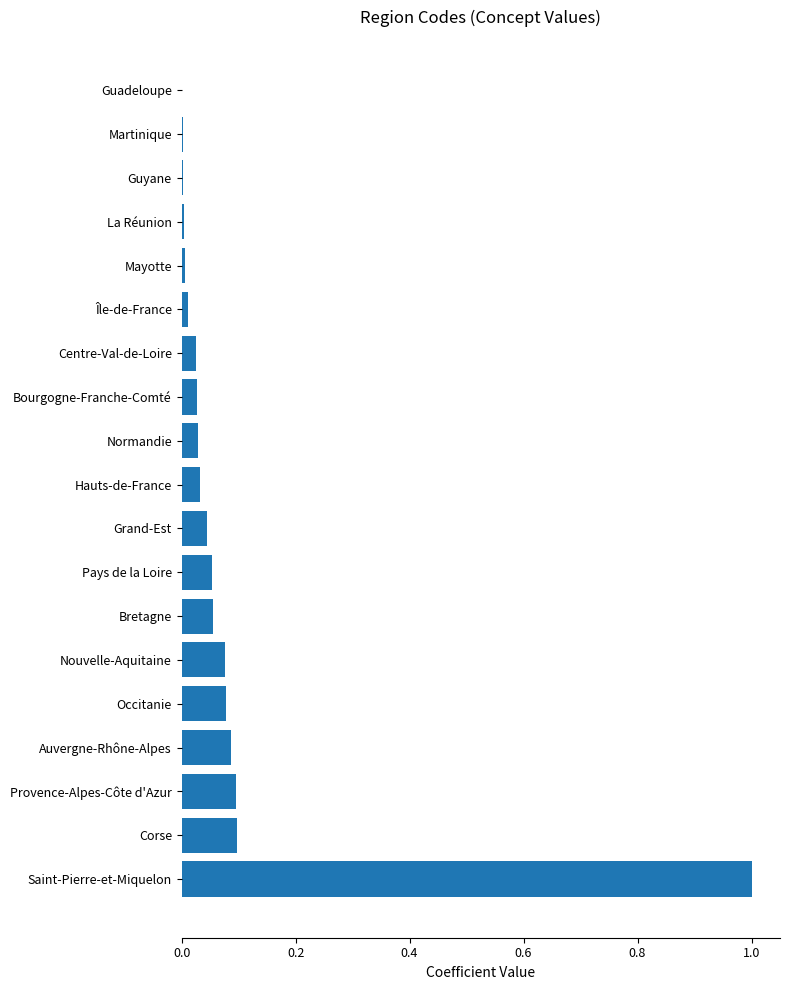

At which category does the chart reach its peak across all series?

Saint-Pierre-et-Miquelon